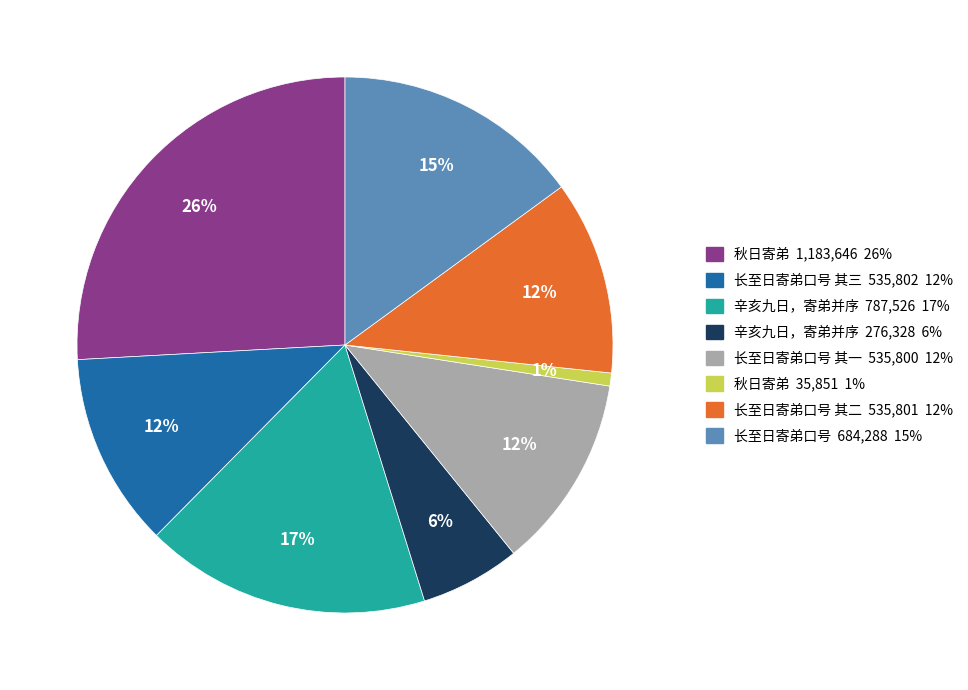

Does 秋日寄弟 1,183,646 26% account for over 50% of the chart?

No